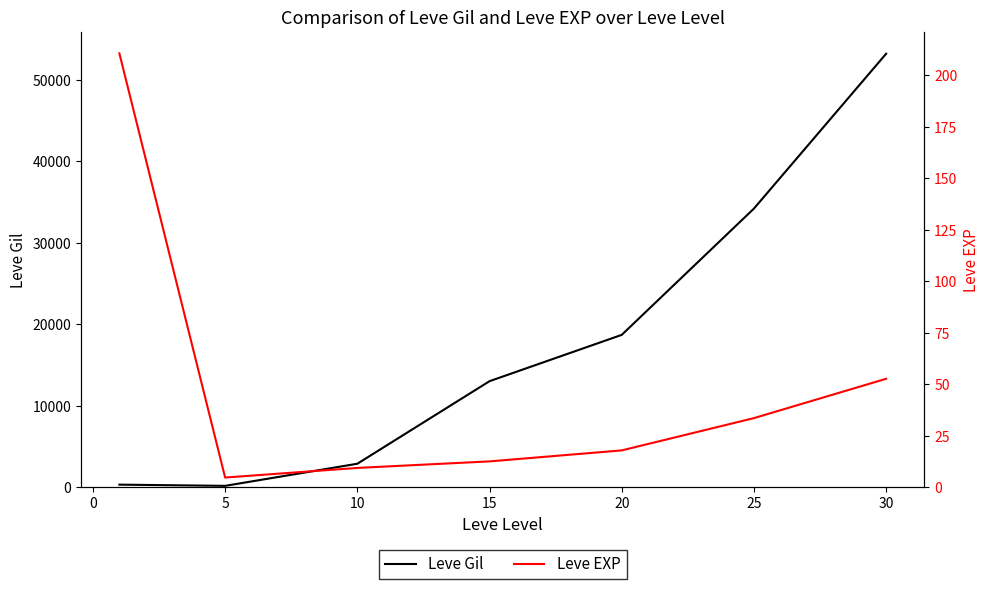

Which series has the widest spread of values?

Leve Gil